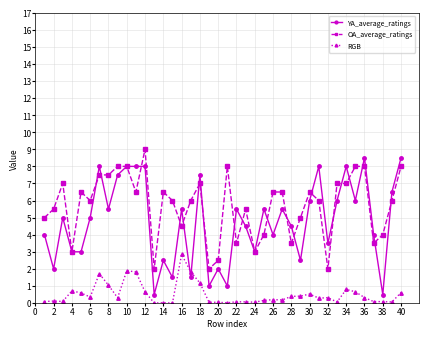

What is the difference between the maximum and second lowest values in the RGB series?

2.8